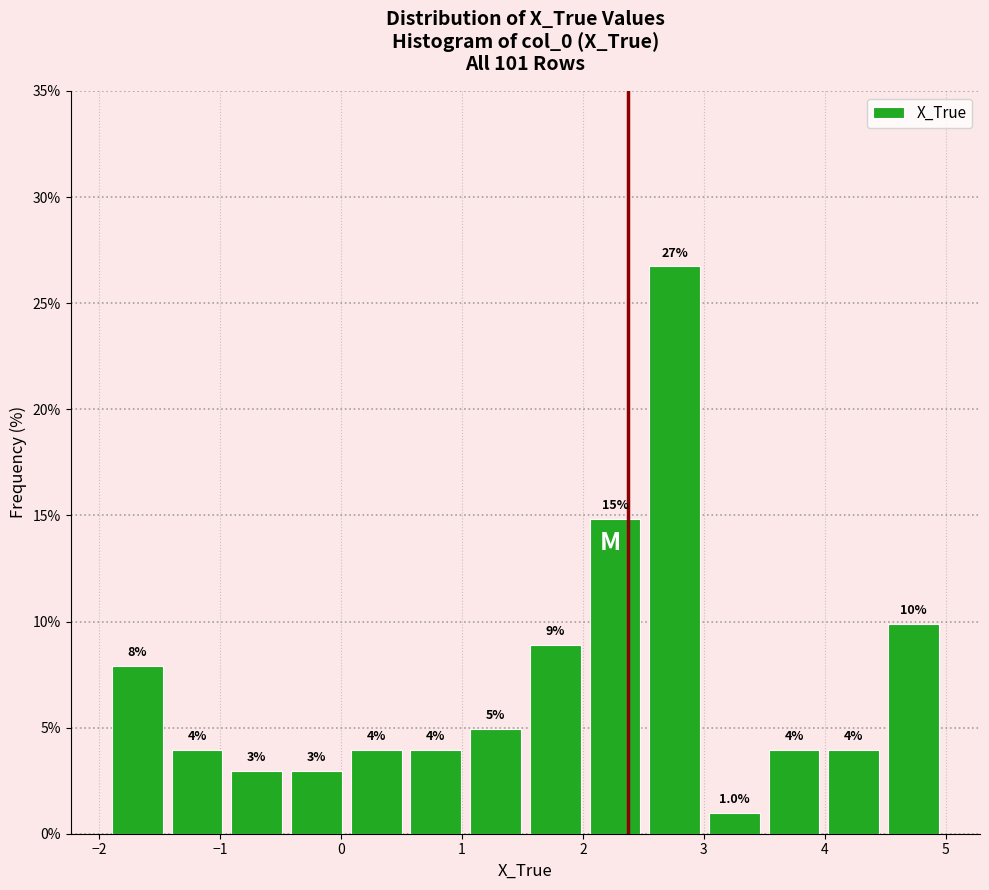

Which range on the x-axis has the tallest bar?

2.5 to 3.0